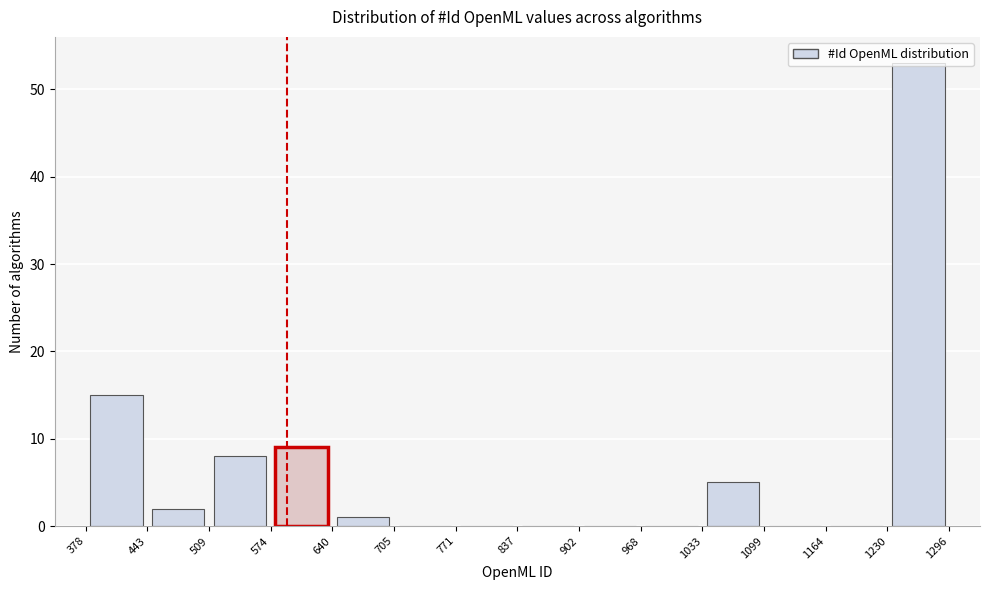

How tall is the bar that spans 443 to 509 on the x-axis? The values are not printed on the chart, so give them approximately, as read against the axis.

2